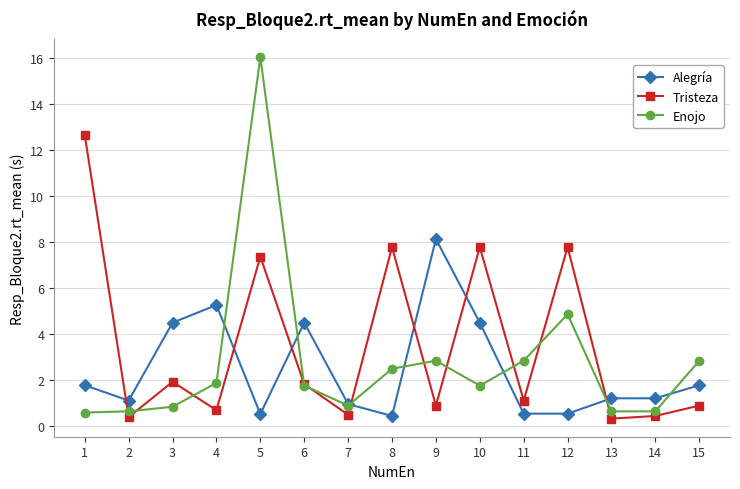

What is the value of the Enojo point at the 1st from the left?

0.6